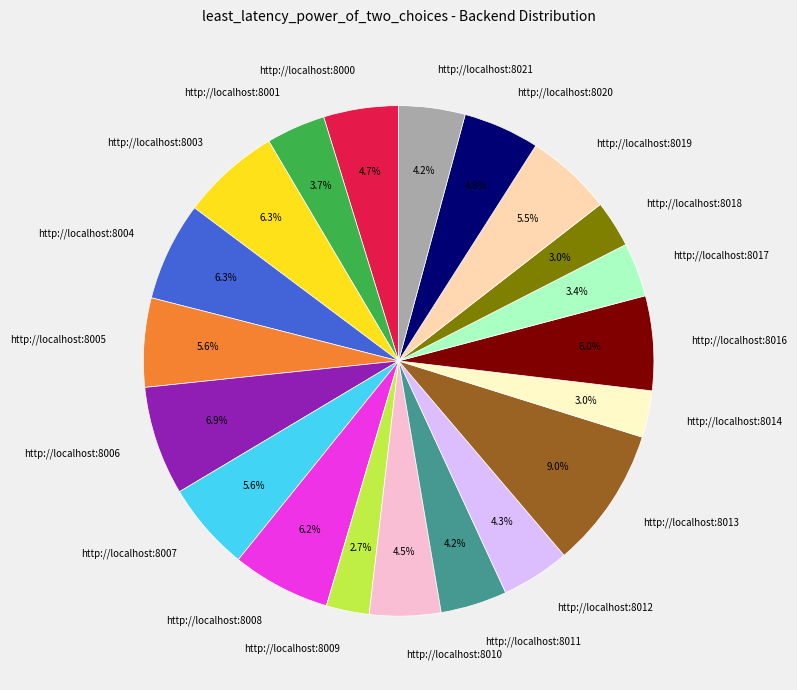

Which slice is the largest?

http://localhost:8013